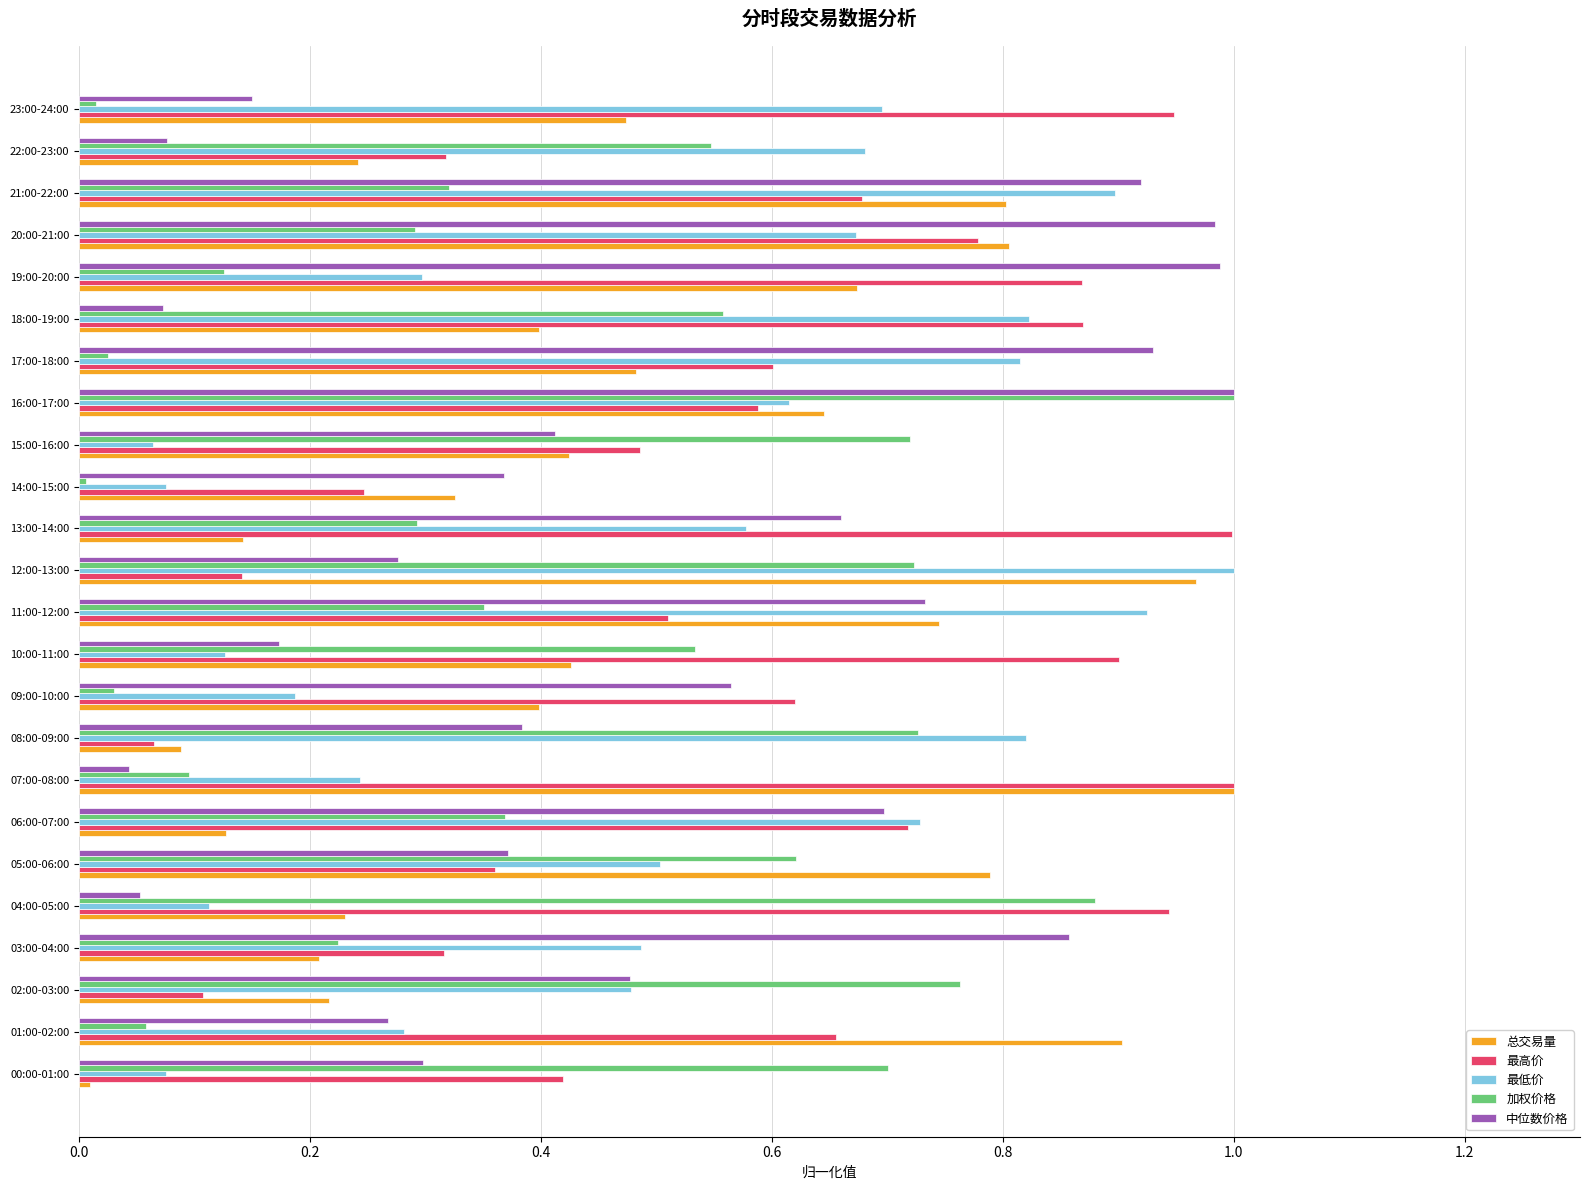

At 17:00-18:00, list the series in order from smallest to largest.

加权价格, 总交易量, 最高价, 最低价, 中位数价格